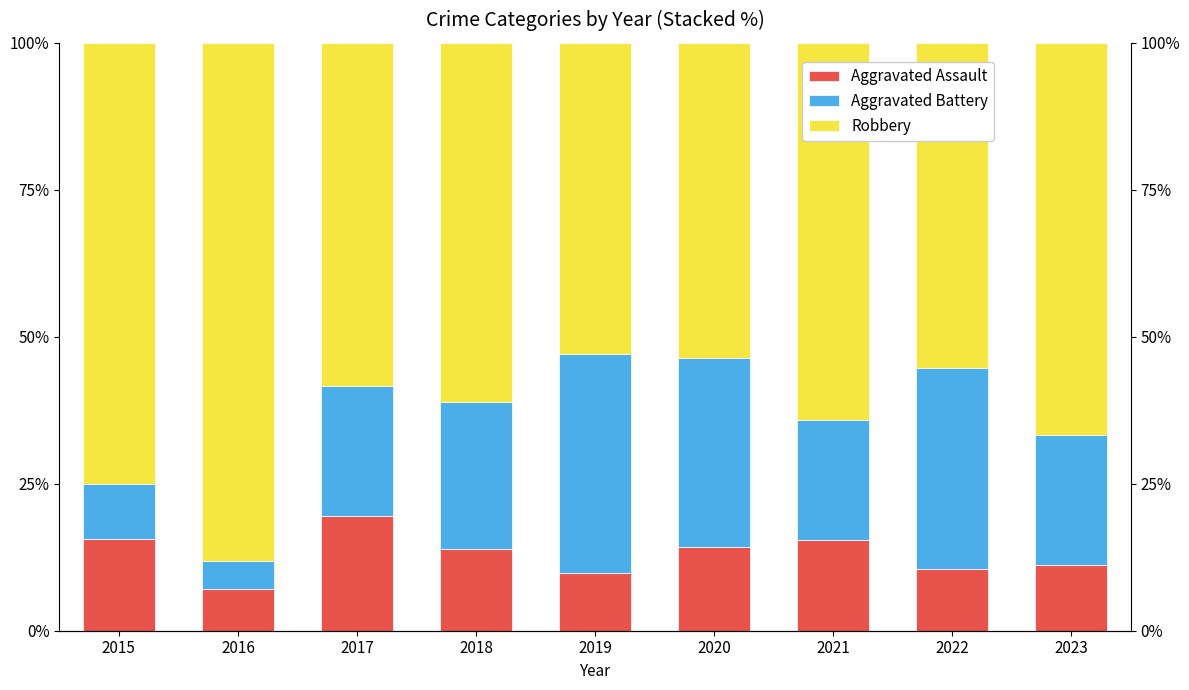

Count the number of data series in this chart.

3